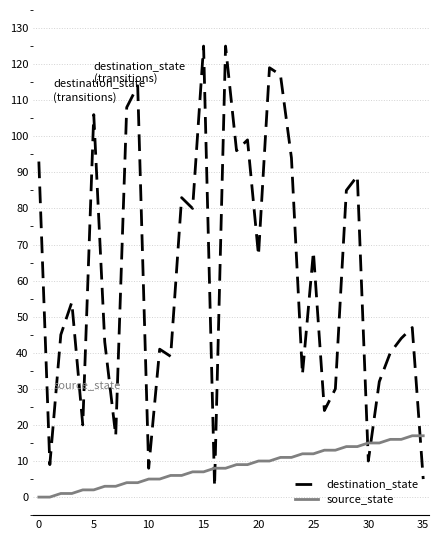

True or false: source_state and destination_state cross at least once.

True